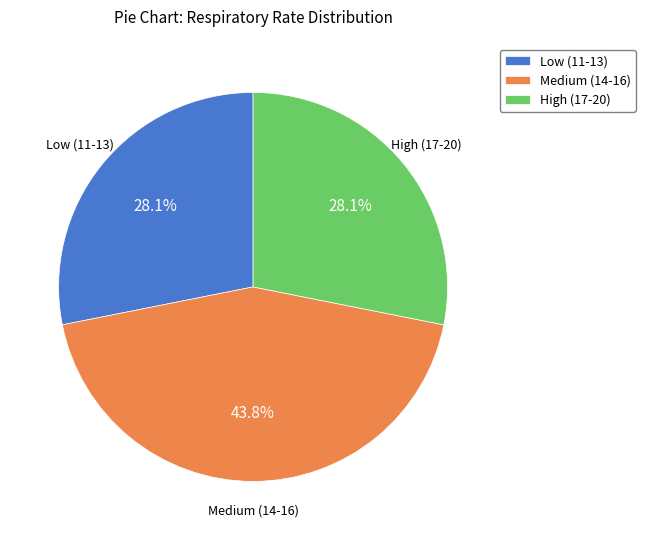

Does any single category account for the majority?

No